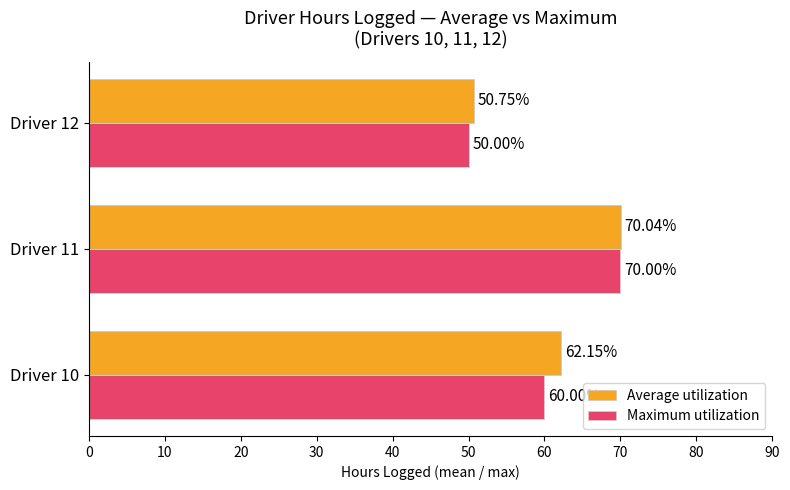

List the labels in order of Maximum utilization value, largest first.

Driver 11, Driver 10, Driver 12